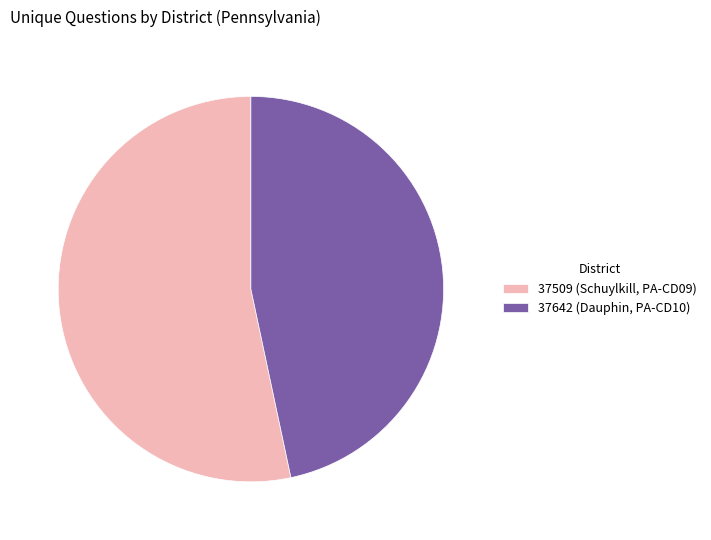

Does any single category account for the majority?

Yes